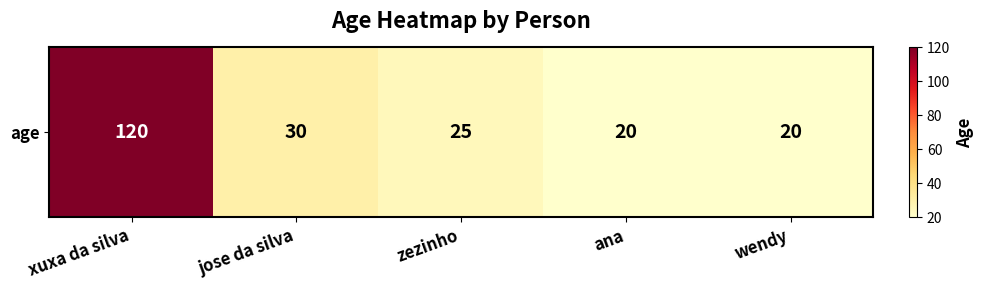

At which category does the chart reach its minimum across all series?

ana